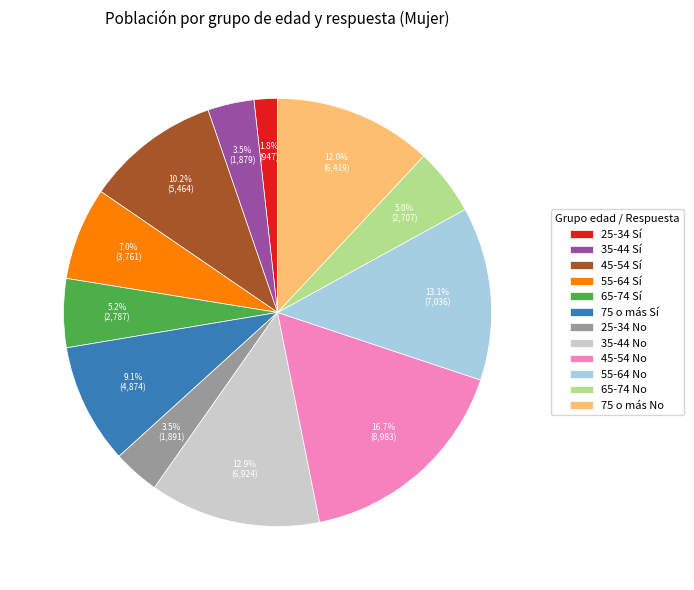

Which has a higher value, 75 o más No or 35-44 Sí?

75 o más No